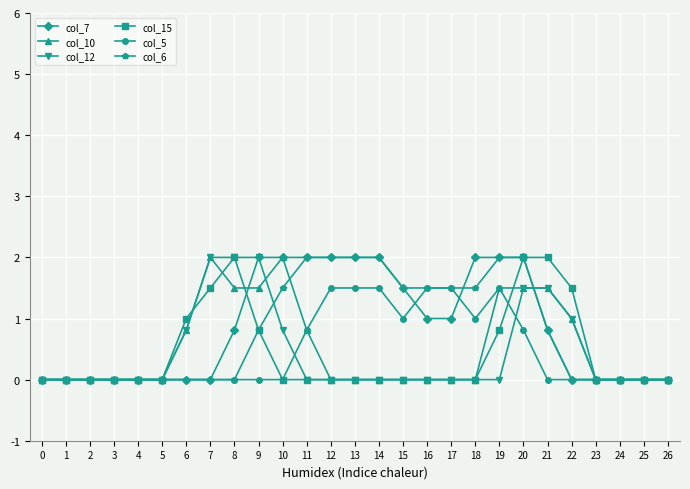

What is the difference between the highest and lowest values at 18?

2.0